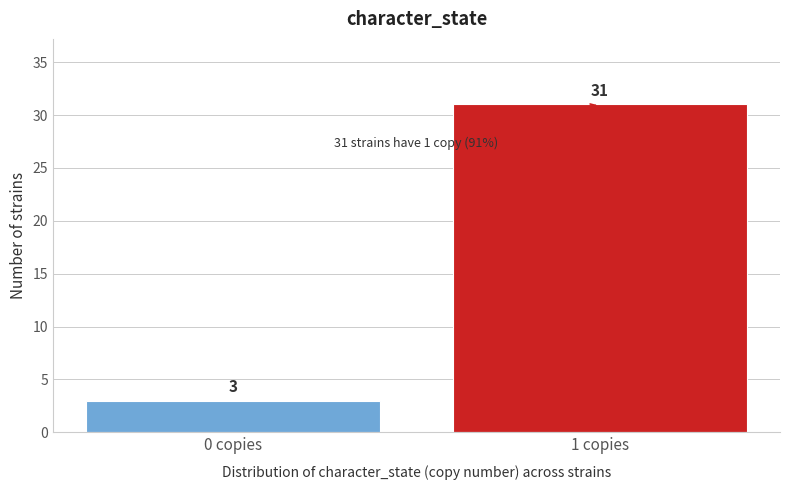

Reading right to left, extract all data points from this chart.

1 copies=31	0 copies=3